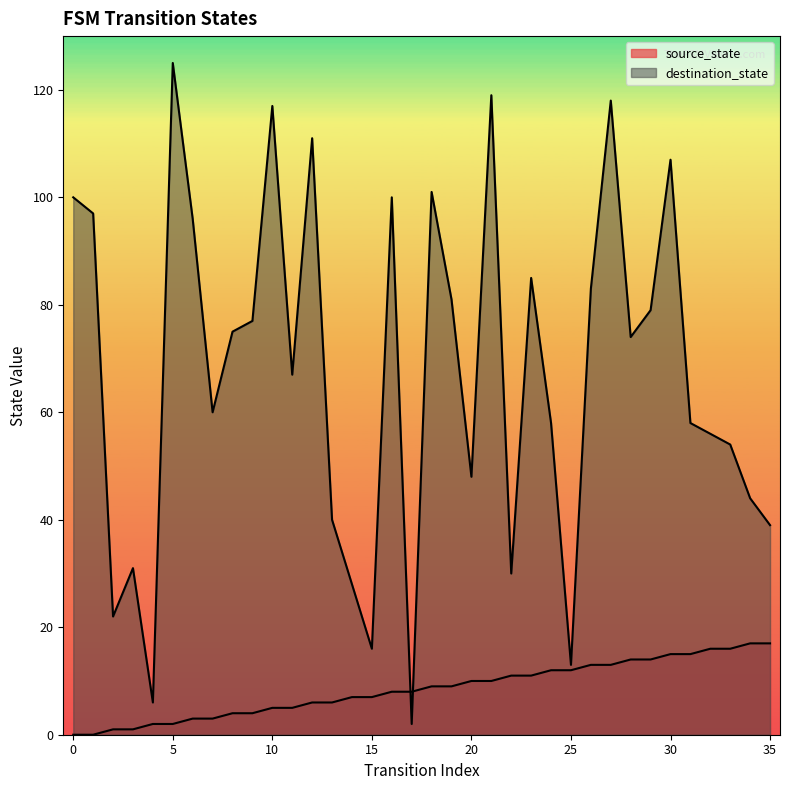

Is it true that source_state equals 11 at 22?

True